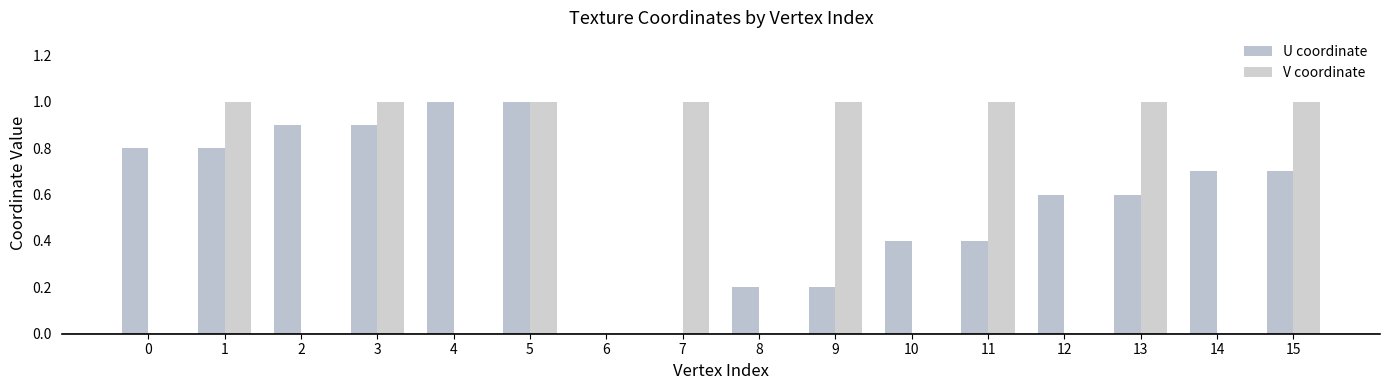

Where is U coordinate nearest to the value 0?

6